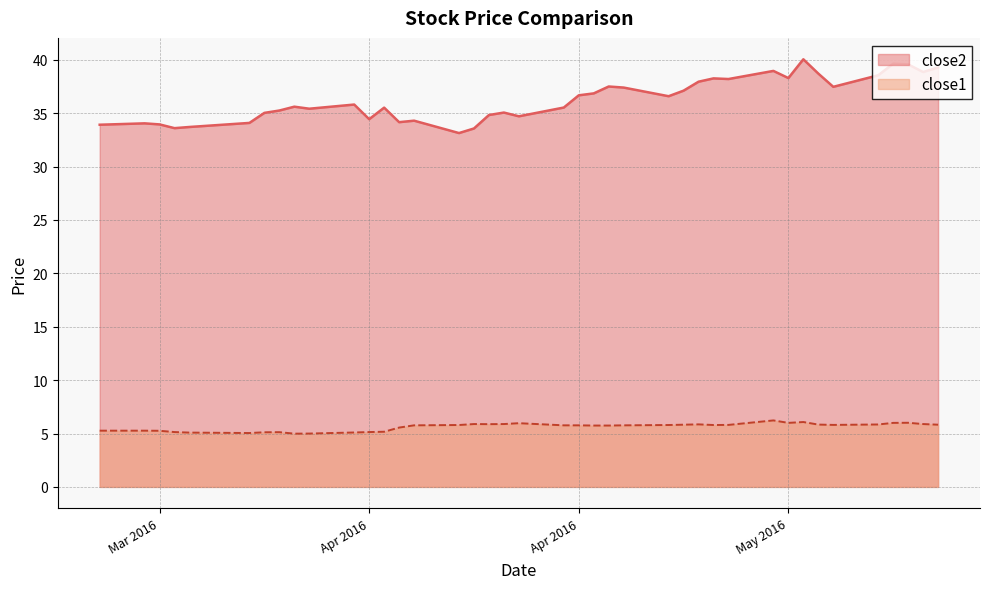

The value of close2 at 5 is 46.9. True or false?

False